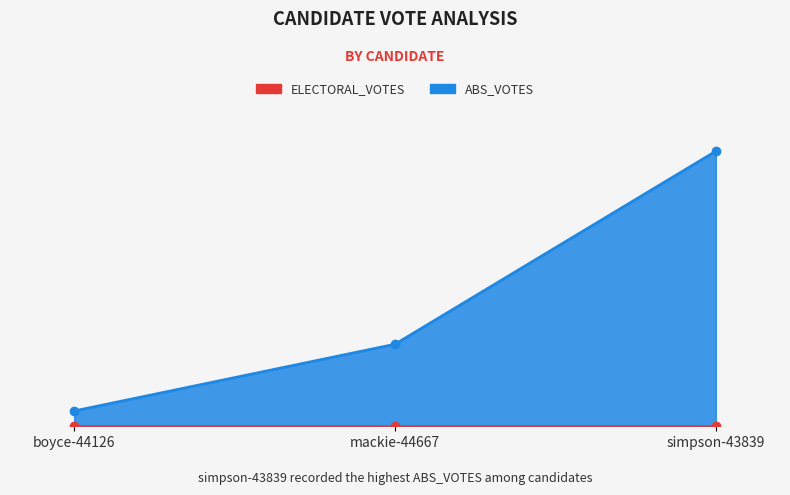

List the labels in order of value, largest first.

simpson-43839, mackie-44667, boyce-44126